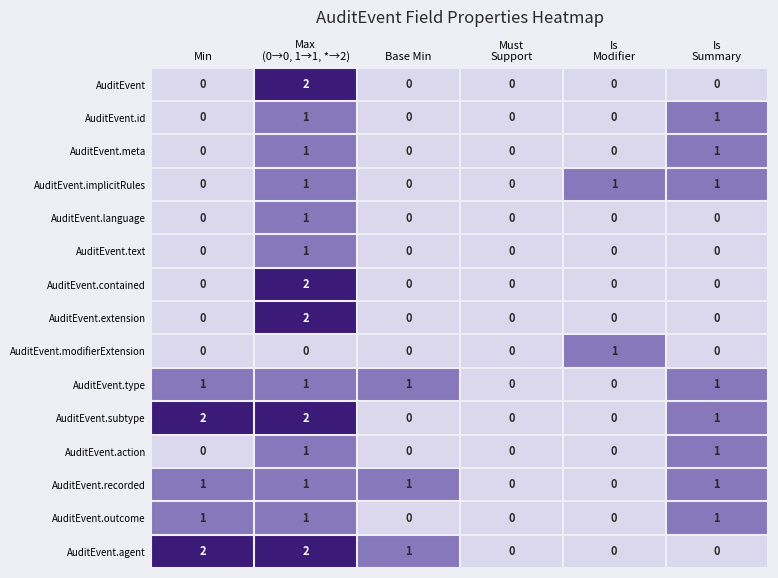

How many distinct data groups are displayed?

15